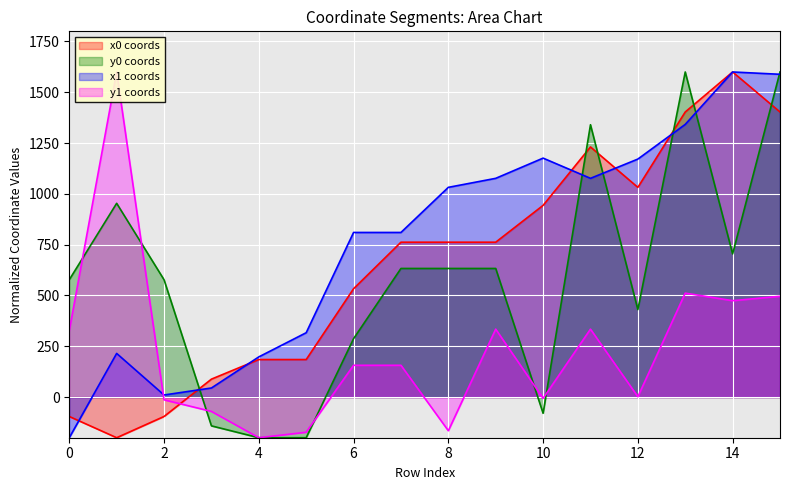

Which category has the highest value in the x0 series?

14